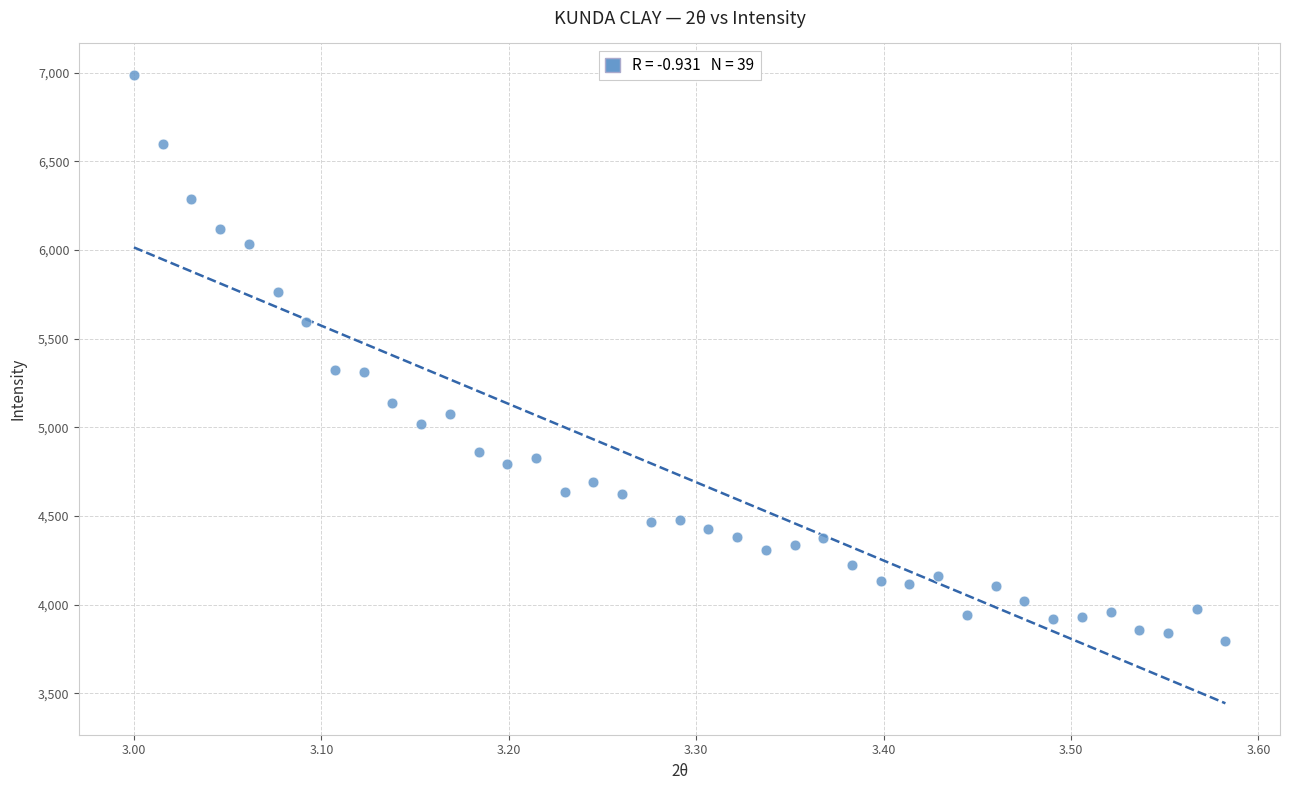

What is the range of Y values (max minus min)?

3193